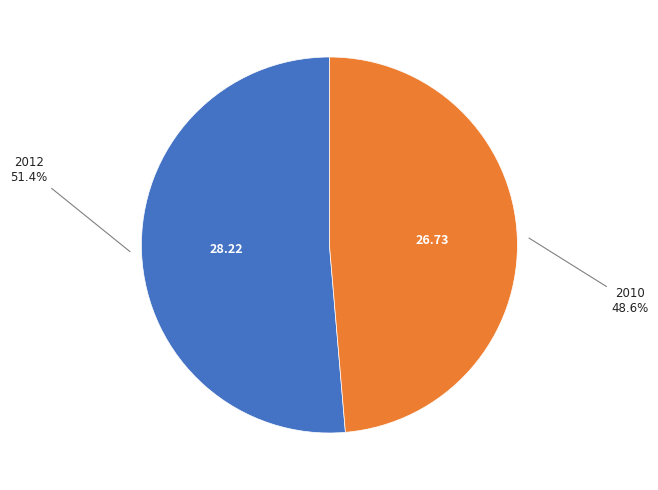

Is there a majority slice in this chart?

Yes